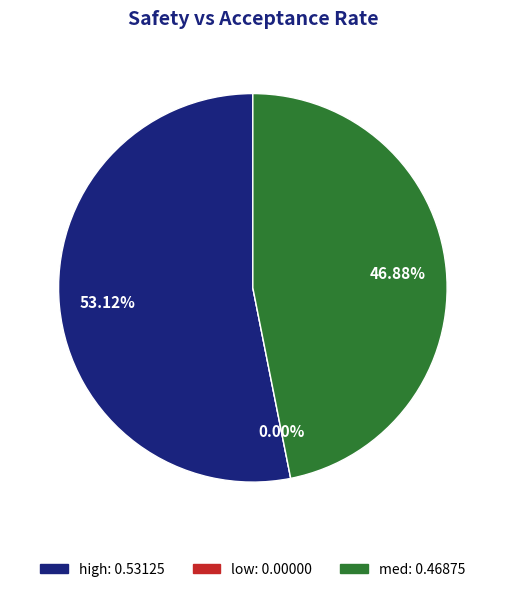

To the nearest percent, what portion does high represent?

53%